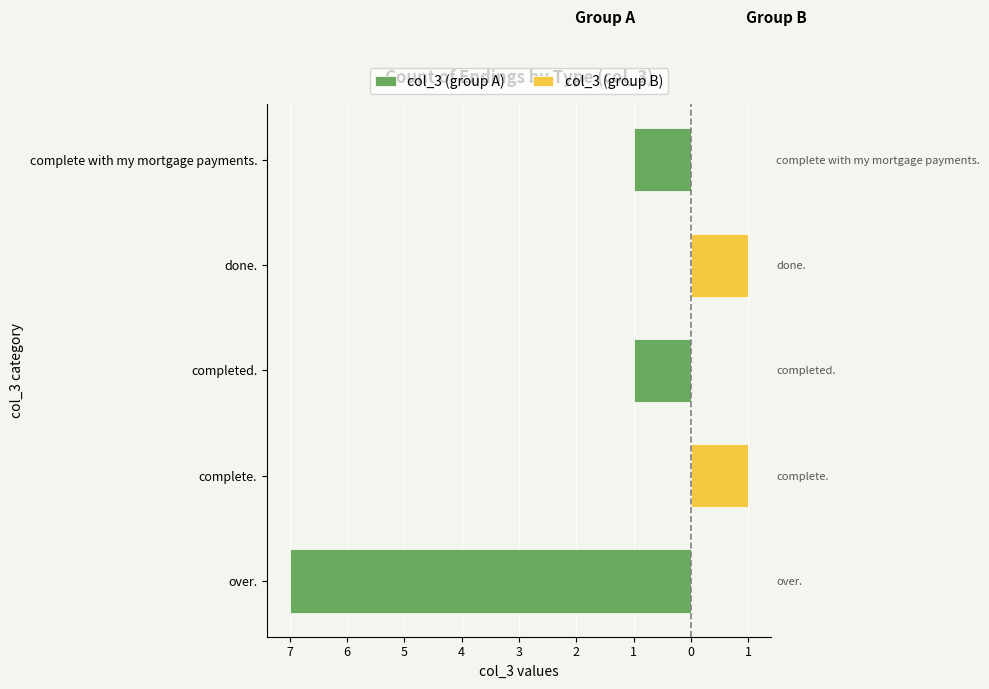

Which has a higher value, complete with my mortgage payments. or completed.?

complete with my mortgage payments.